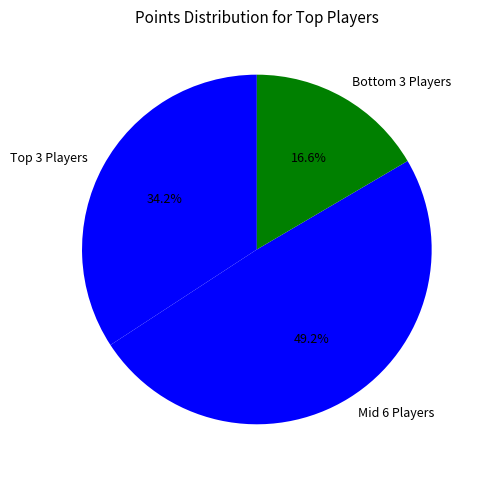

Count the number of slices in the pie.

3